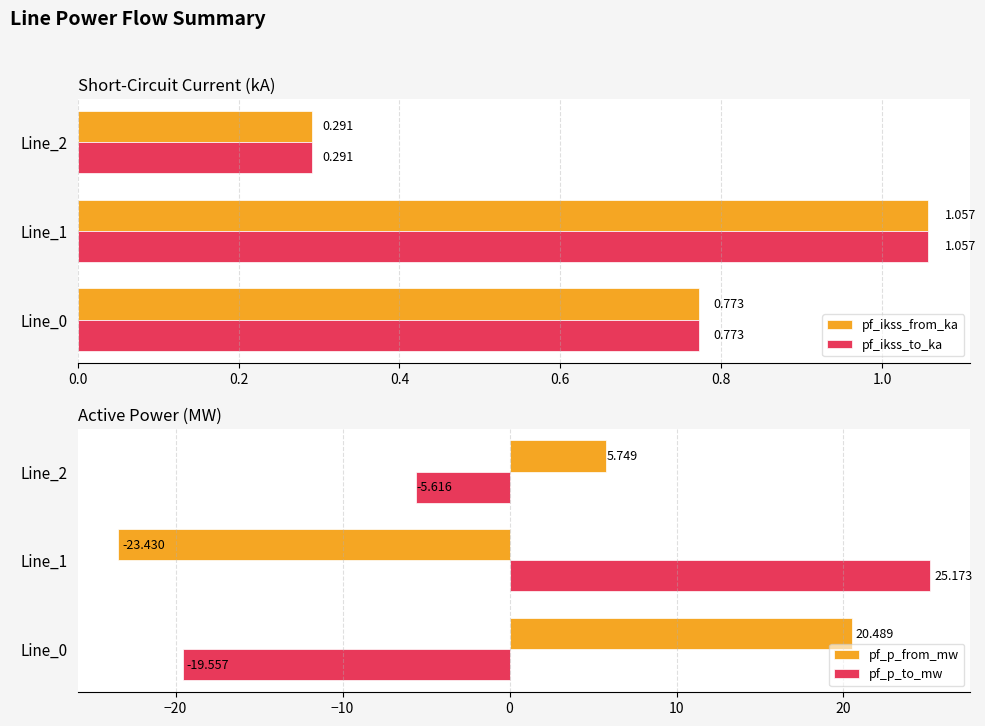

What is the value of the pf_ikss_to_ka bar at the 2nd from the left?

1.1